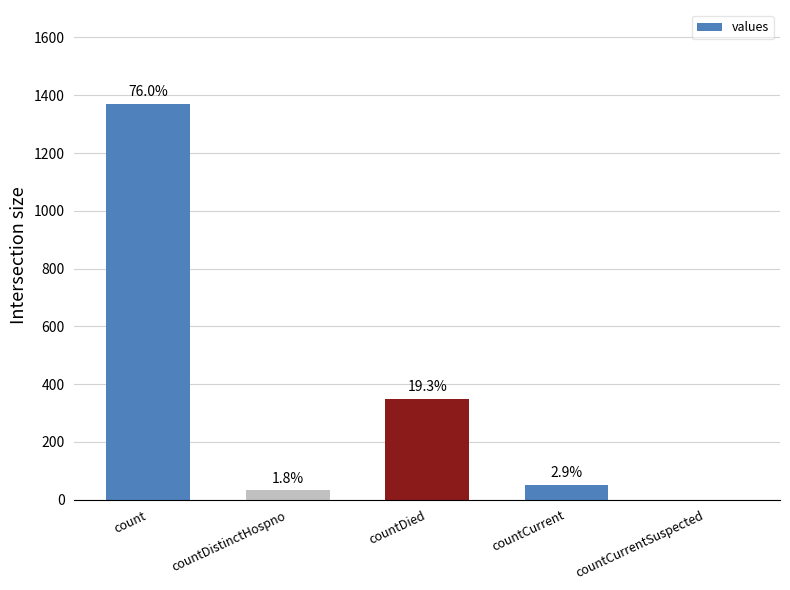

What is the ratio of the value at countCurrent to the value at countDied?

0.1